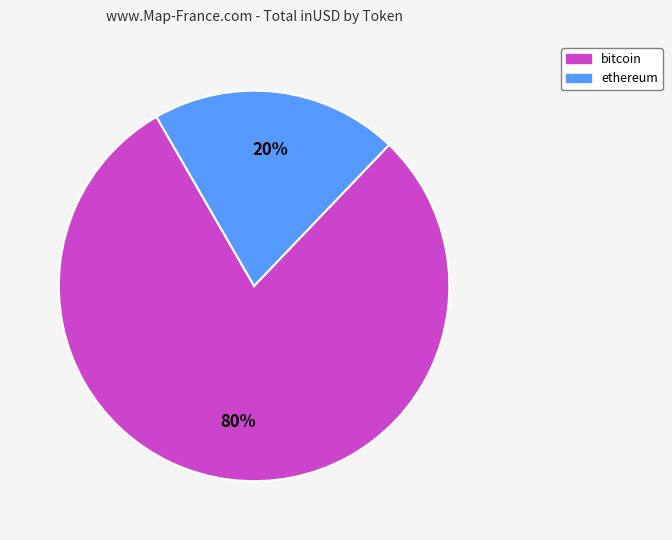

To the nearest percent, what is the average slice percentage?

50%